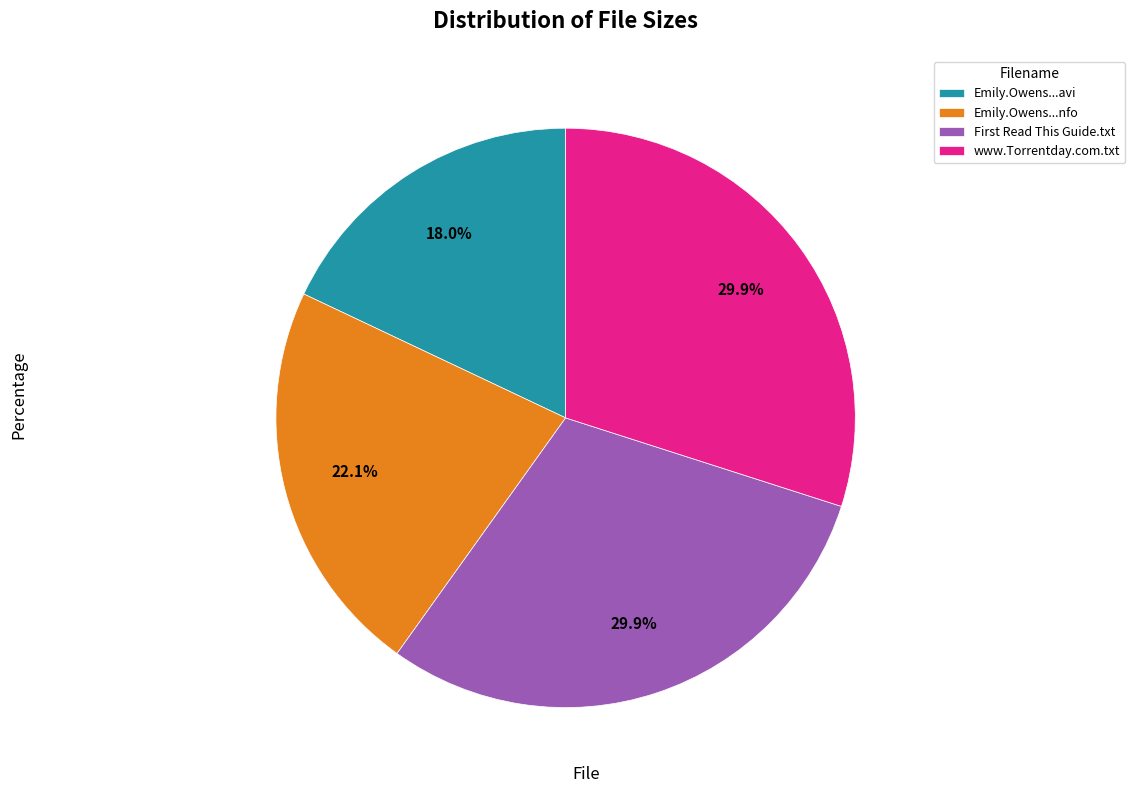

How many slices are in this pie chart?

4